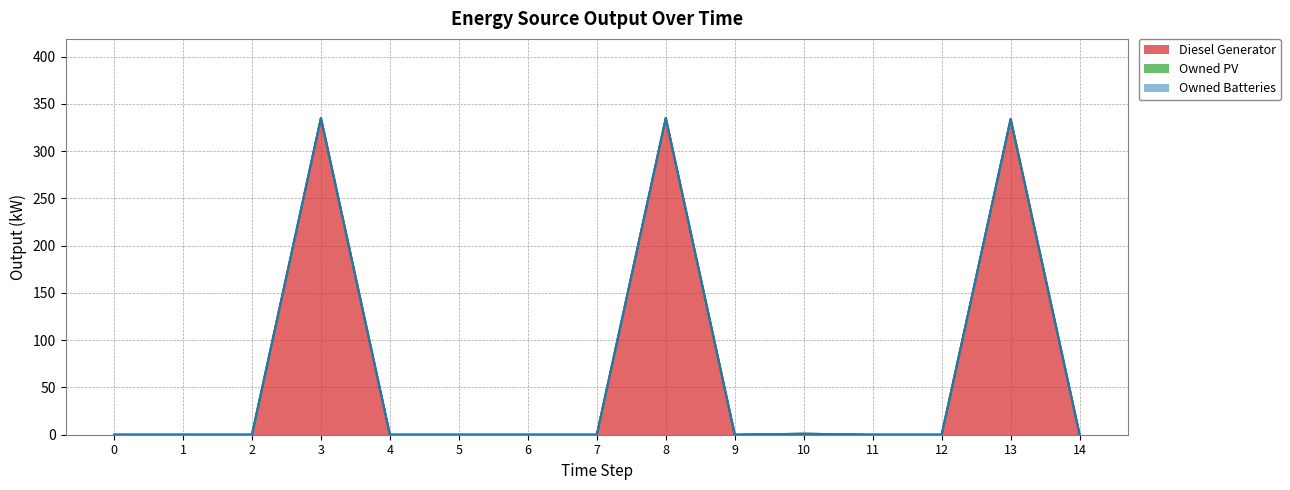

How many lines are shown in the chart?

3